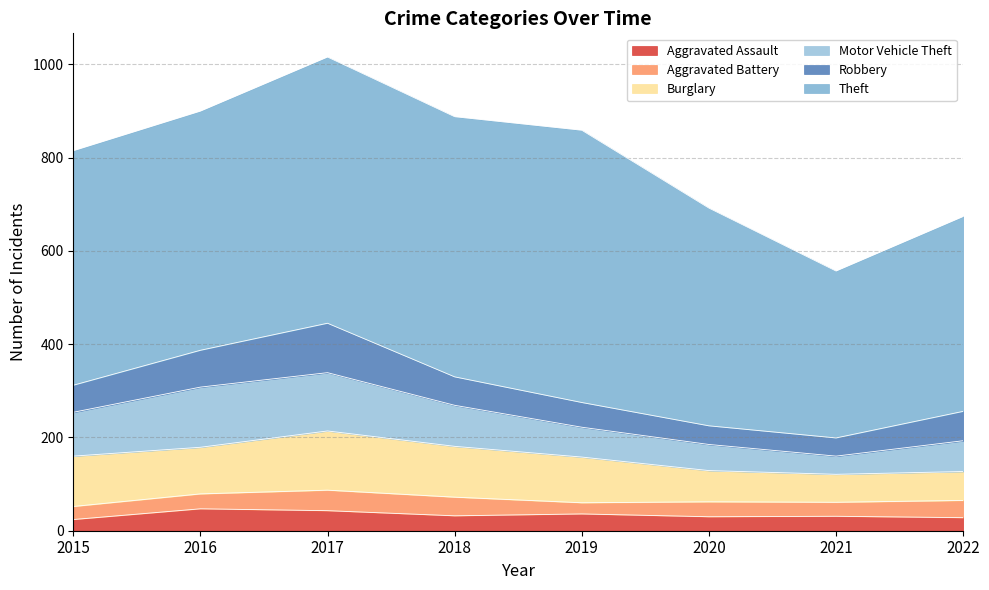

Which series has the largest total across all categories?

Theft